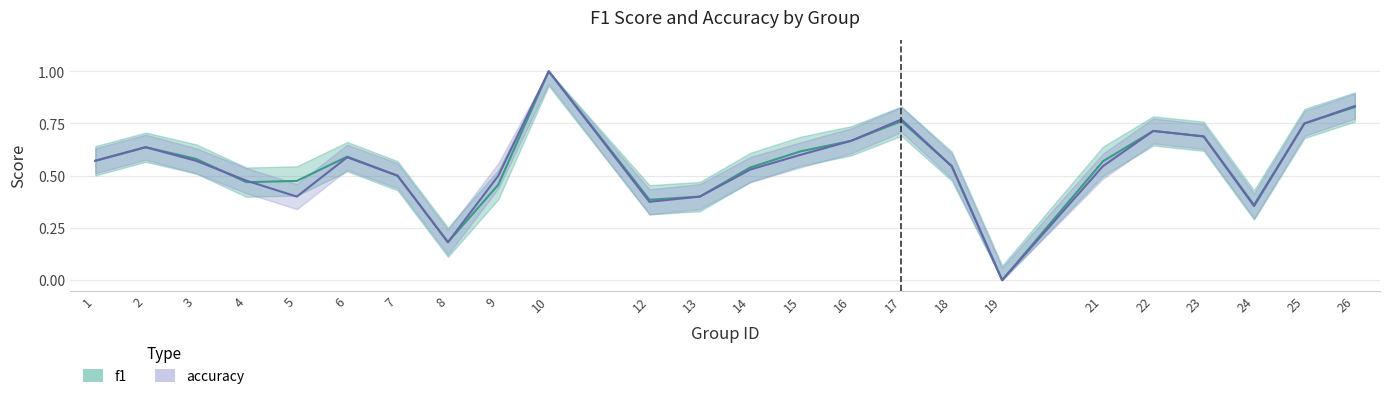

At 6, list the series in order from smallest to largest.

accuracy, f1